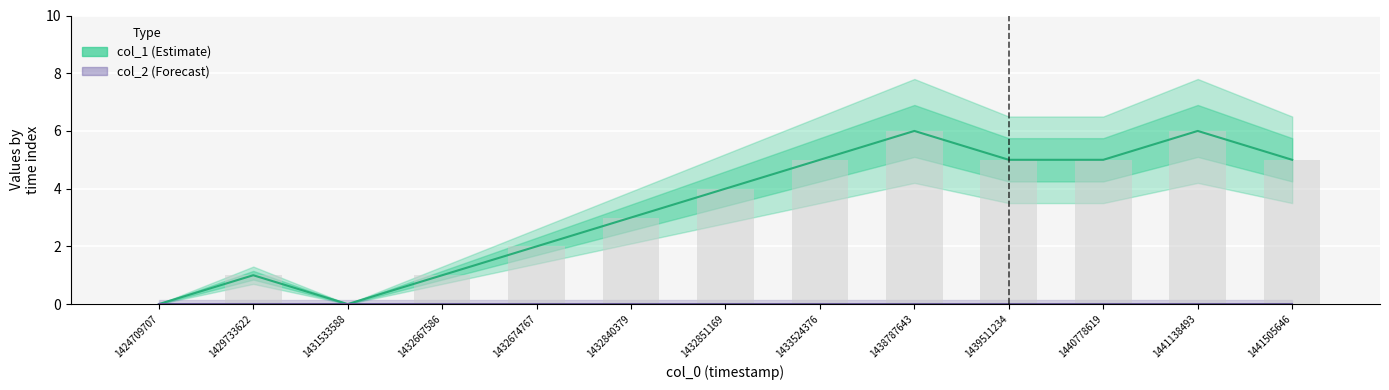

Which series has the largest range (max minus min)?

col_1